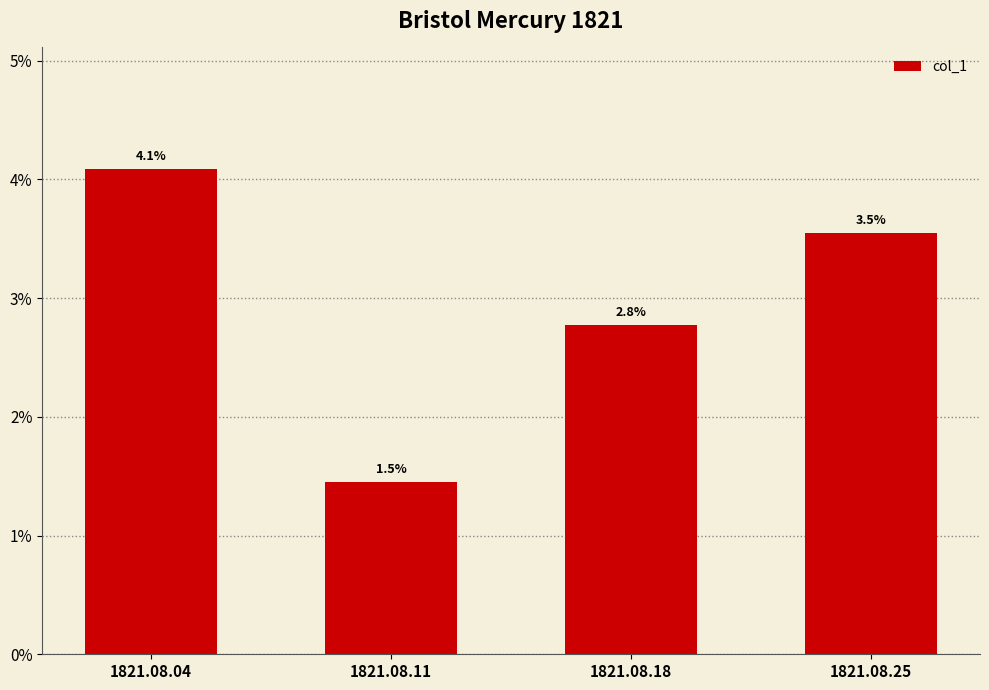

Is it true that the value at 1821.08.18 is 0.0?

False